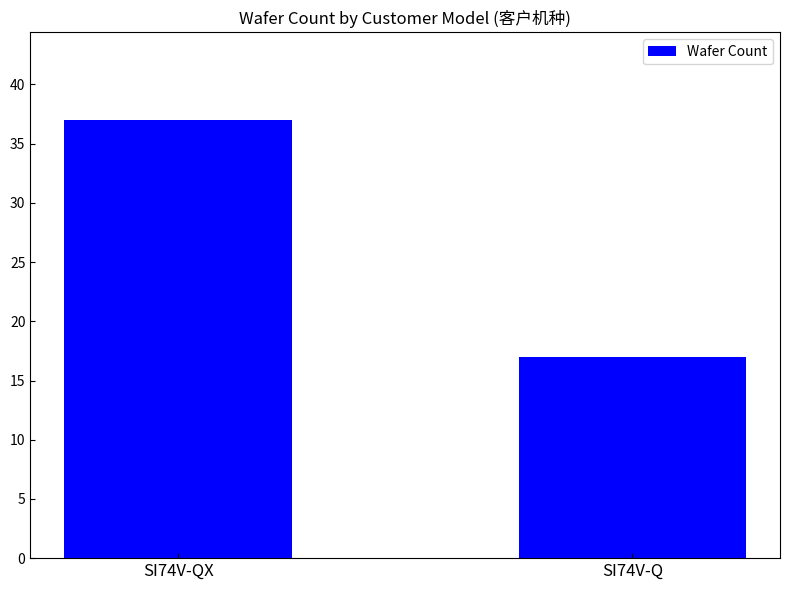

Reading left to right, what are all the values shown in this chart?

SI74V-QX=37	SI74V-Q=17